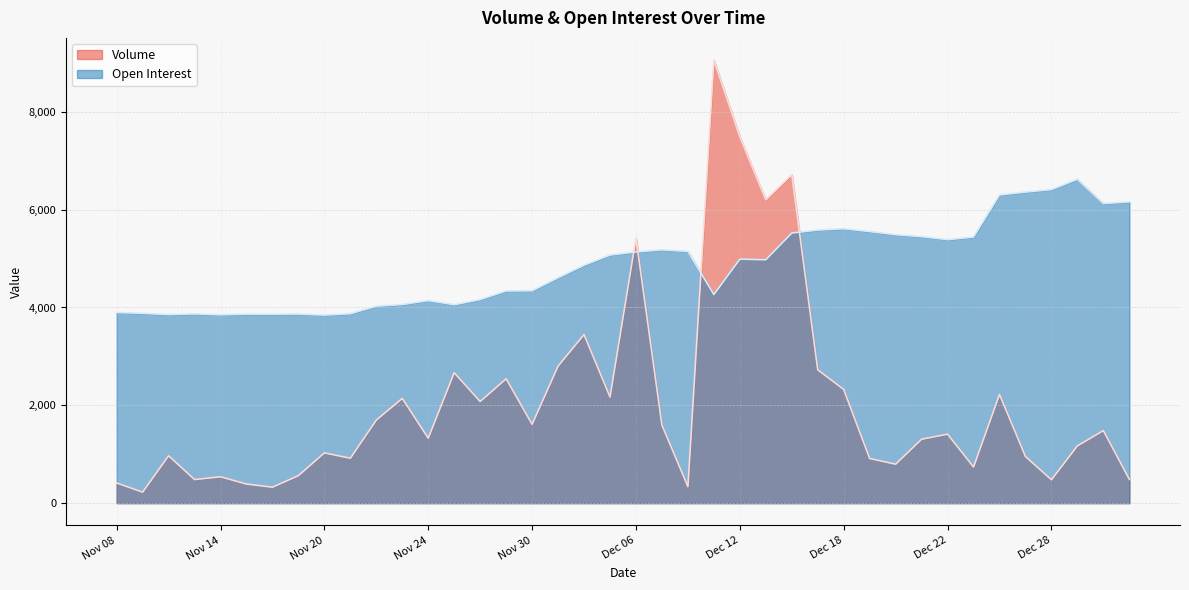

Does the chart have visible grid lines?

Yes